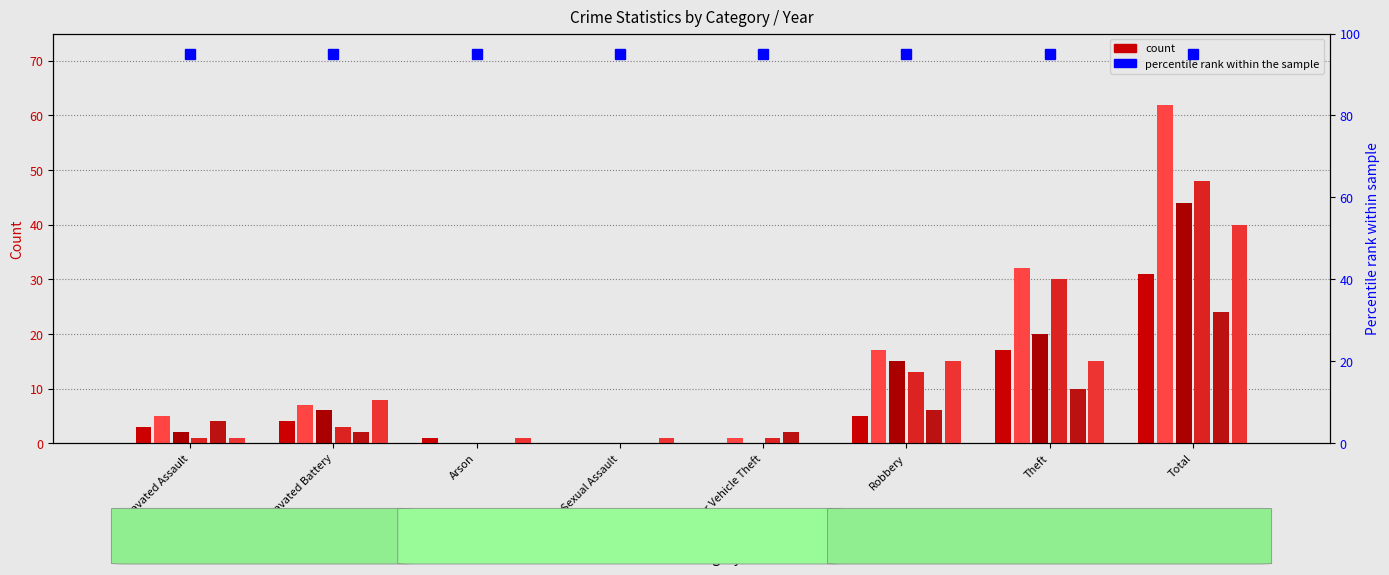

Reading left to right, transcribe all the data shown in this chart.

count (2021): Aggravated Assault=3	Aggravated Battery=4	Arson=1	Criminal Sexual Assault=0	Motor Vehicle Theft=0	Robbery=5	Theft=17	Total=31
count (2017): Aggravated Assault=5	Aggravated Battery=7	Arson=0	Criminal Sexual Assault=0	Motor Vehicle Theft=1	Robbery=17	Theft=32	Total=62
count (2022): Aggravated Assault=2	Aggravated Battery=6	Arson=0	Criminal Sexual Assault=0	Motor Vehicle Theft=0	Robbery=15	Theft=20	Total=44
count (2018): Aggravated Assault=1	Aggravated Battery=3	Arson=0	Criminal Sexual Assault=0	Motor Vehicle Theft=1	Robbery=13	Theft=30	Total=48
count (2023): Aggravated Assault=4	Aggravated Battery=2	Arson=0	Criminal Sexual Assault=0	Motor Vehicle Theft=2	Robbery=6	Theft=10	Total=24
count (2020): Aggravated Assault=1	Aggravated Battery=8	Arson=1	Criminal Sexual Assault=1	Motor Vehicle Theft=0	Robbery=15	Theft=15	Total=40